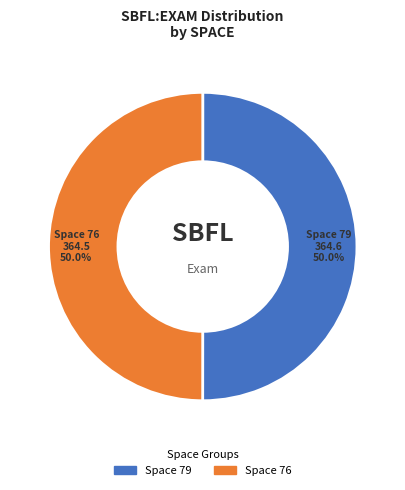

Which slice is the smallest?

76